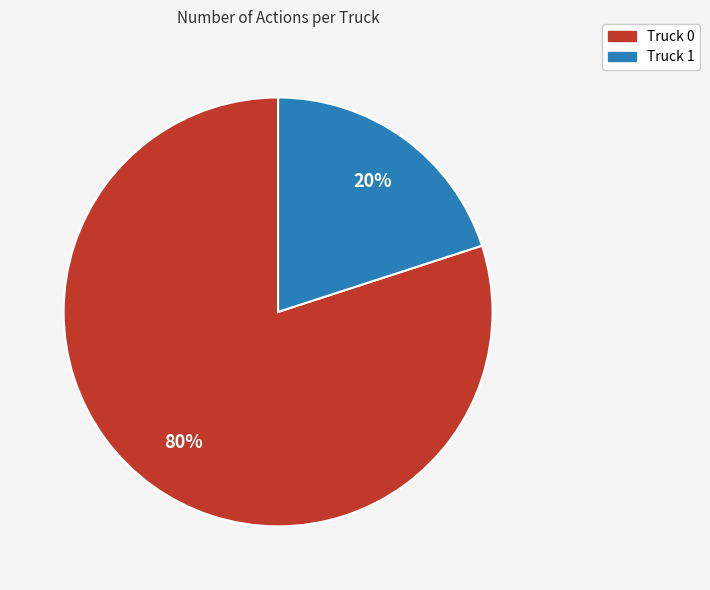

Between Truck 0 and Truck 1, which is larger?

Truck 0